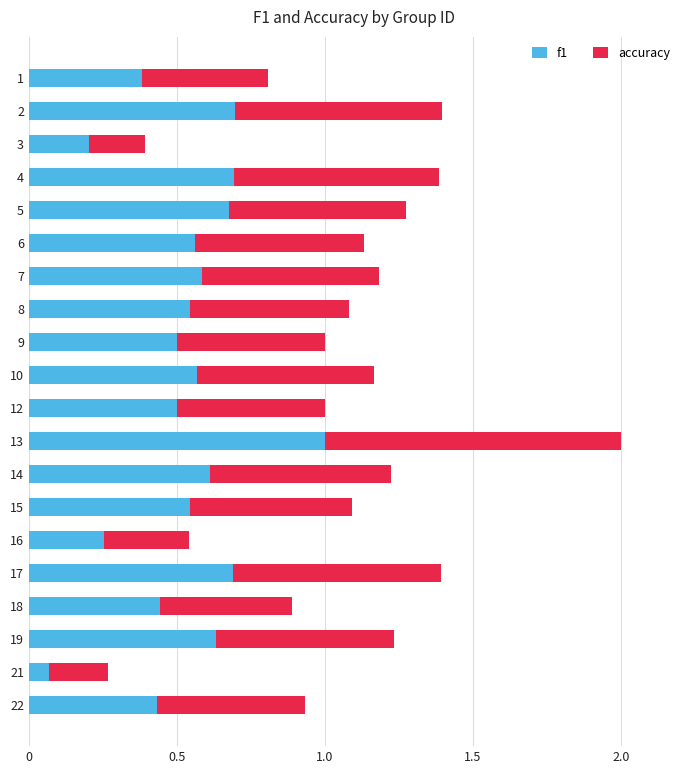

What is the sum of all f1 values?

10.6